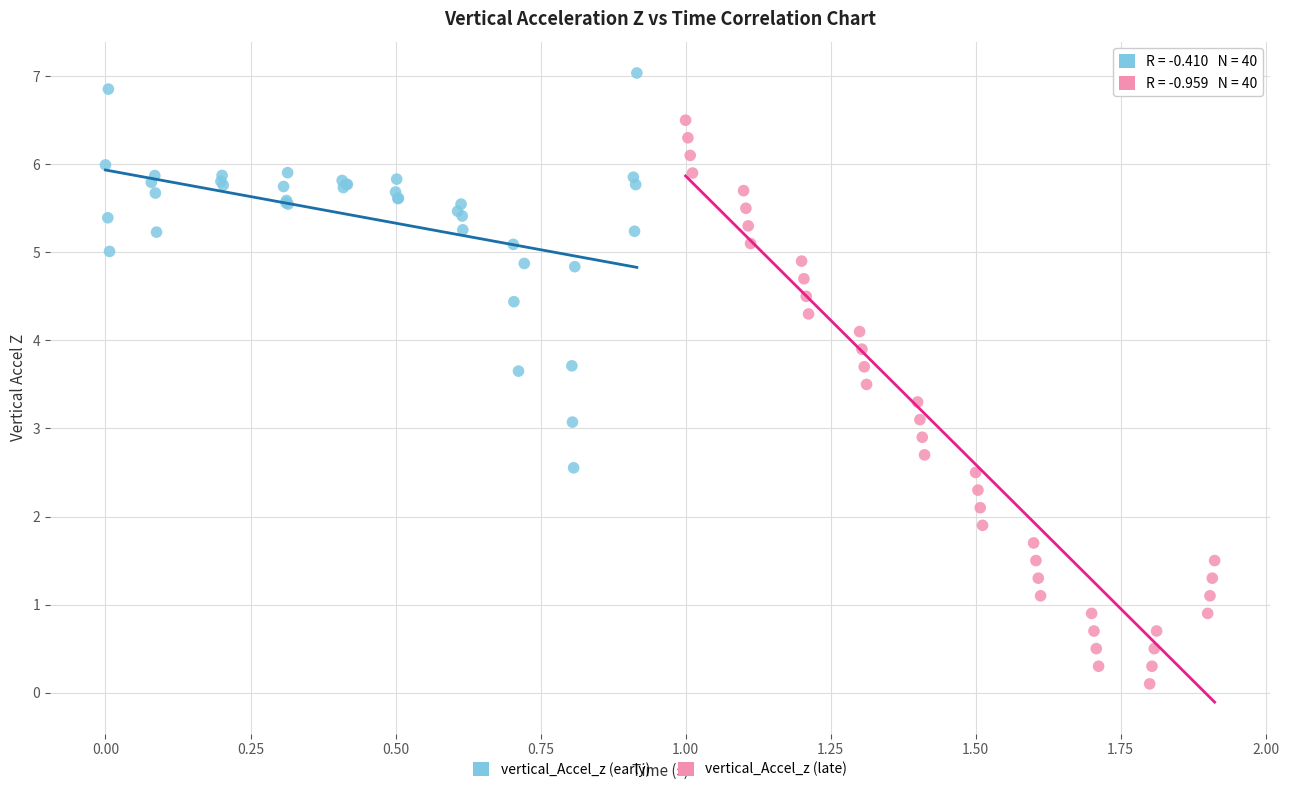

Which series has the widest spread of Y values?

vertical_Accel_z (late)